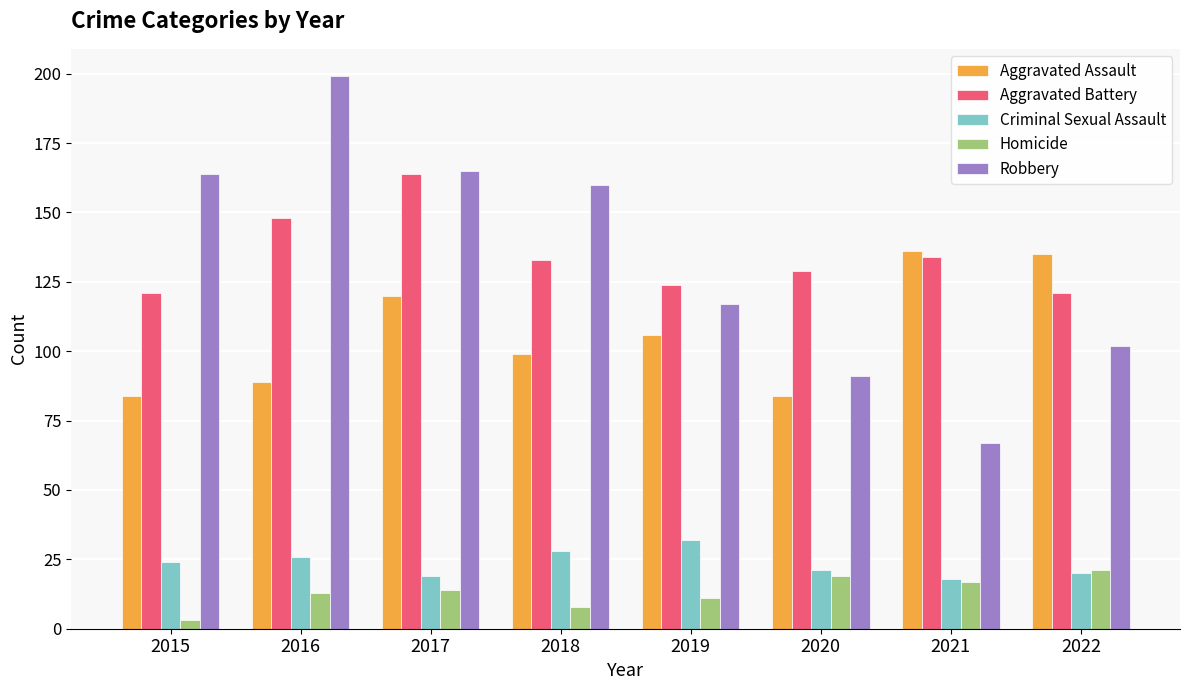

Reading left to right, what are all the values shown in this chart?

Aggravated Assault: 84	89	120	99	106	84	136	135
Aggravated Battery: 121	148	164	133	124	129	134	121
Criminal Sexual Assault: 24	26	19	28	32	21	18	20
Homicide: 3	13	14	8	11	19	17	21
Robbery: 164	199	165	160	117	91	67	102